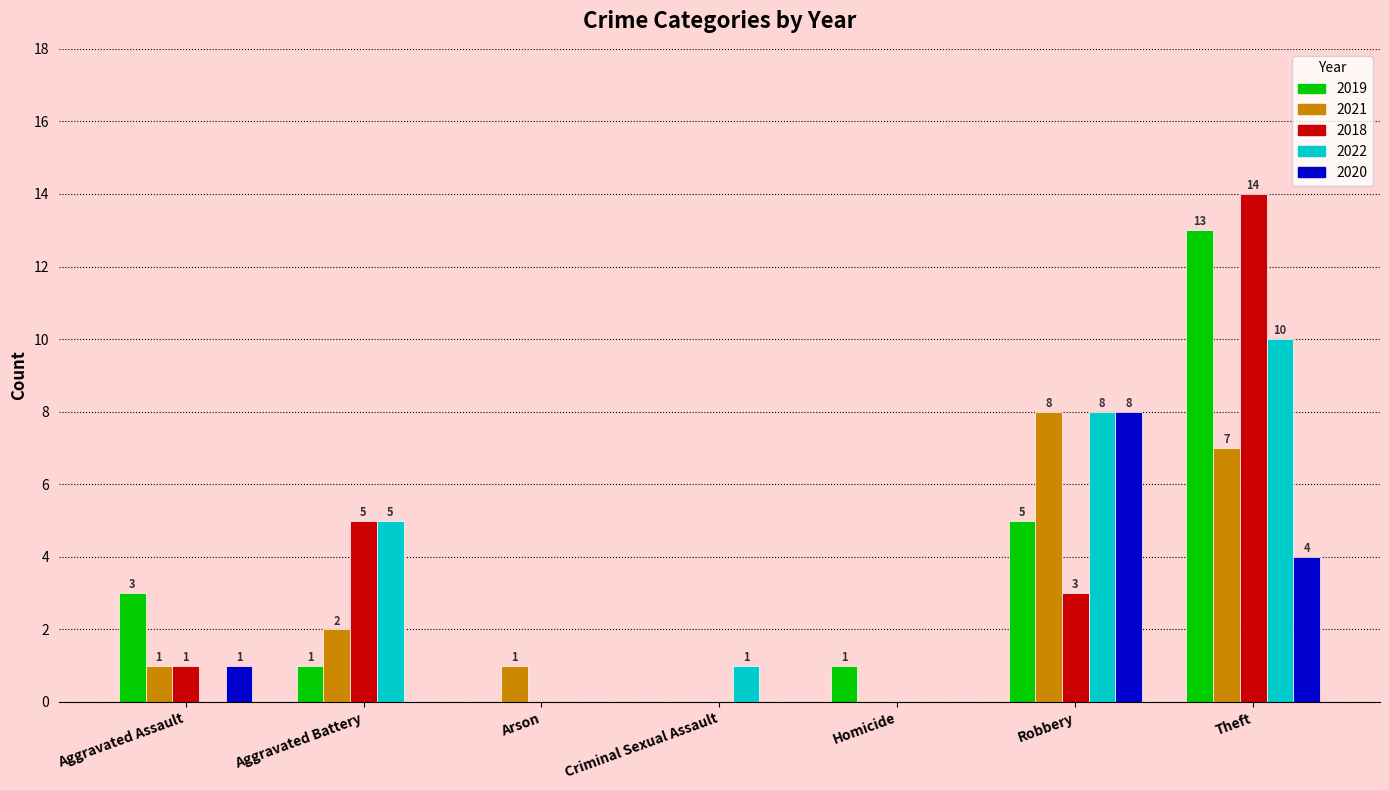

Which series changed the most between Robbery and Theft?

2018